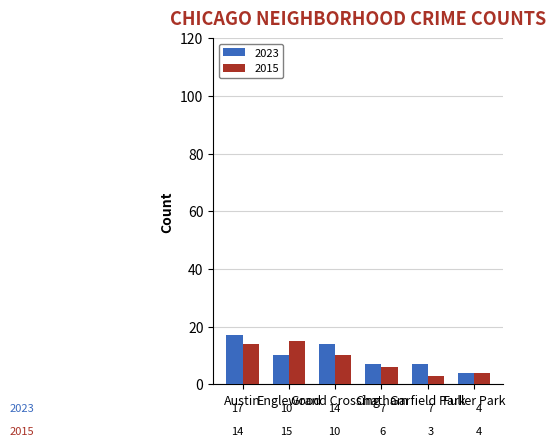

At Chatham, list the series in order from smallest to largest.

2015, 2023